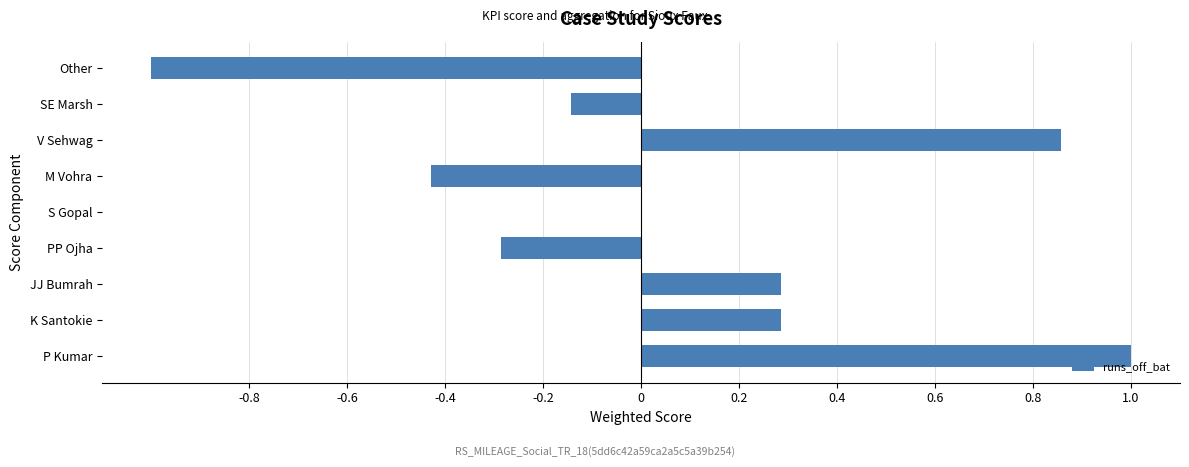

What is the greatest value displayed?

1.0